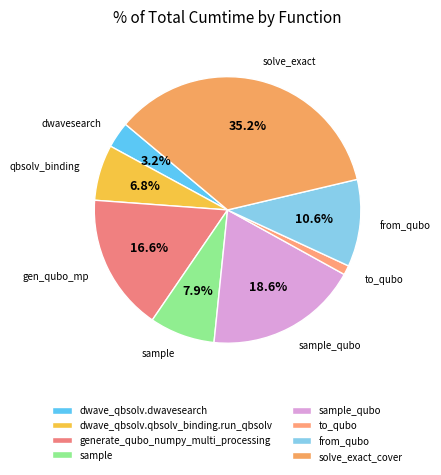

To the nearest percent, what percentage of the pie is dwave_qbsolv.dwavesearch?

3%